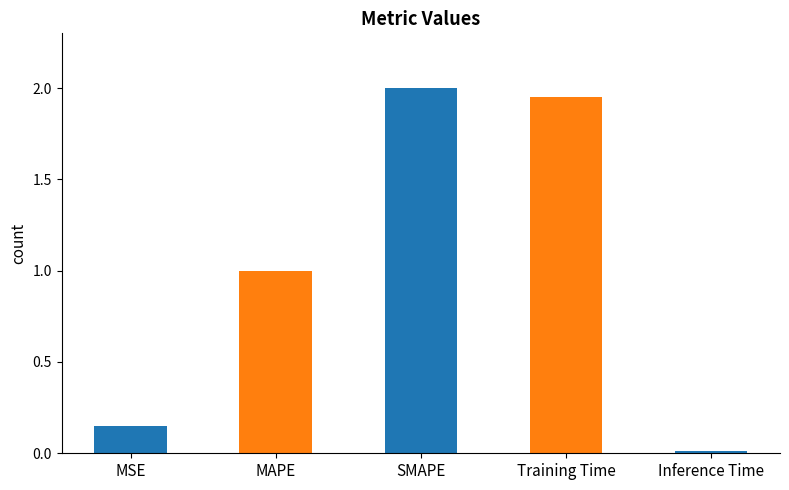

Does the chart contain any negative values?

No